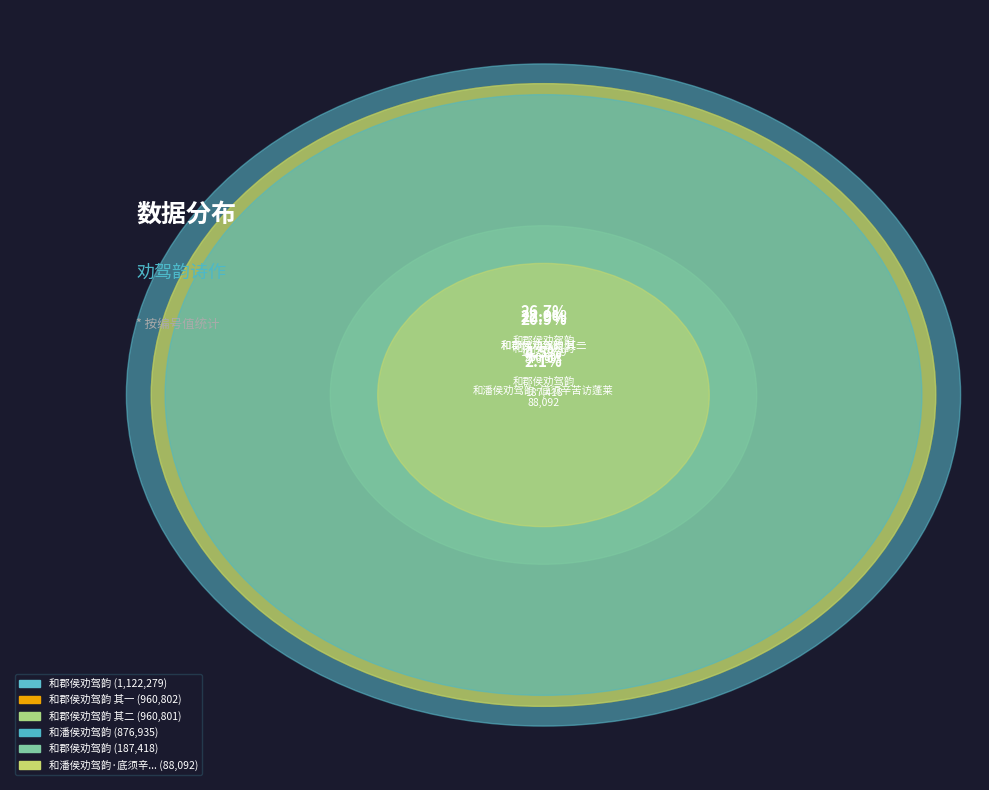

Does 和郡侯劝驾韵 represent more than half of the total?

No